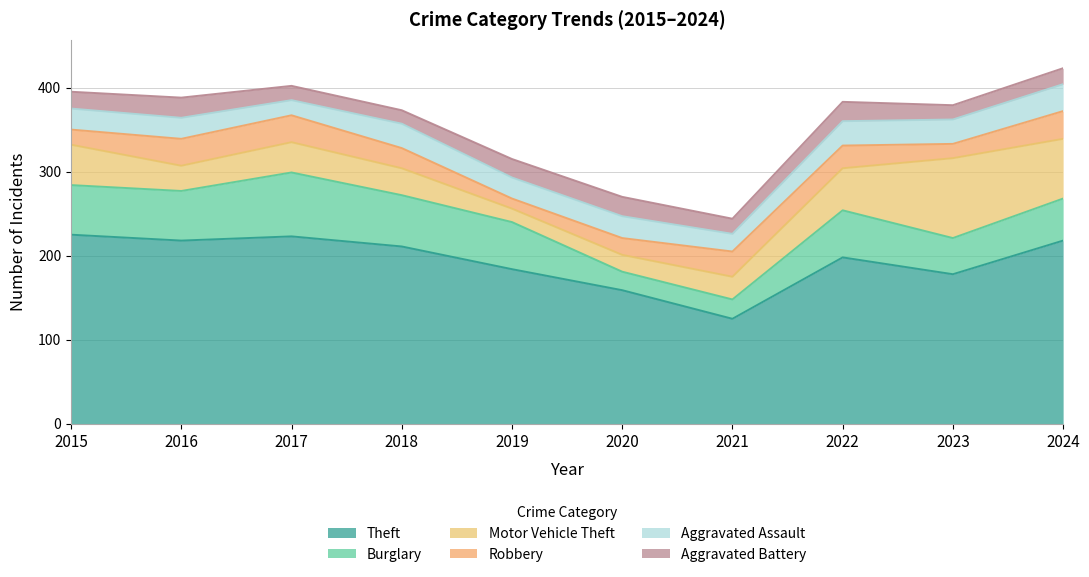

Reading left to right, list all the values displayed in this chart.

Theft: 225	218	223	211	184	159	125	198	178	218
Burglary: 59	59	76	61	56	22	23	56	43	50
Motor Vehicle Theft: 48	30	36	32	16	20	27	50	95	71
Robbery: 18	32	32	24	12	20	30	27	17	33
Aggravated Assault: 25	25	18	29	25	26	21	29	29	32
Aggravated Battery: 20	24	17	16	22	23	18	23	17	19